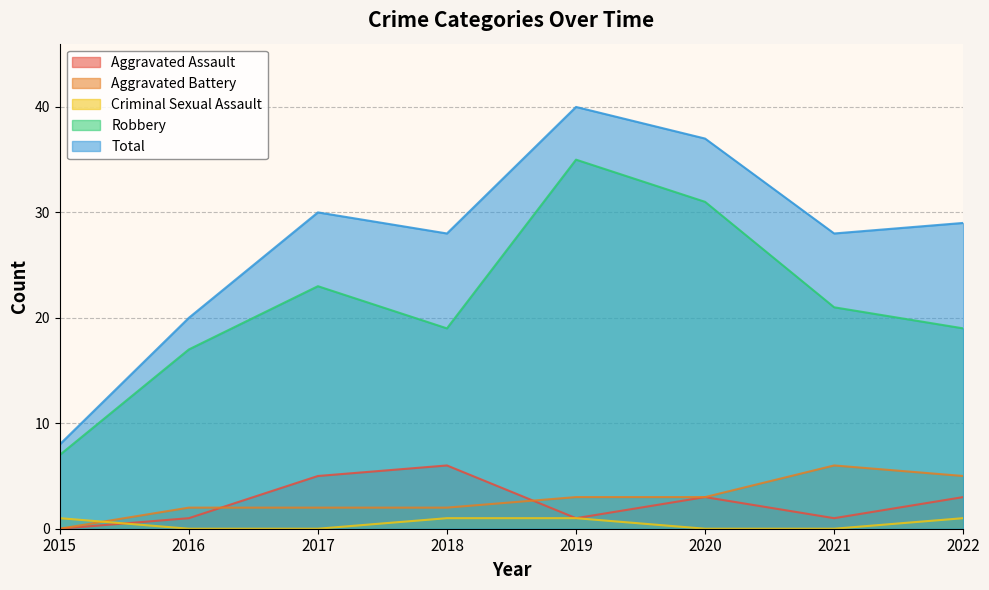

Does the chart have visible grid lines?

Yes